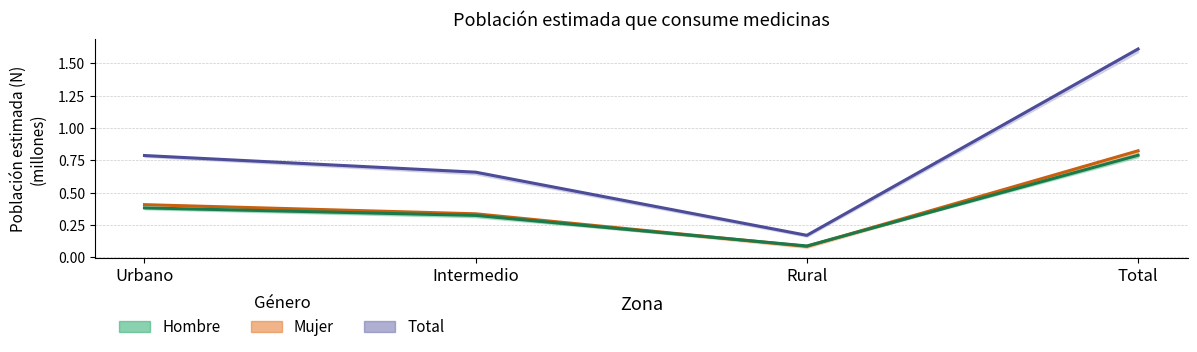

What is the maximum value shown in the chart?

1.6